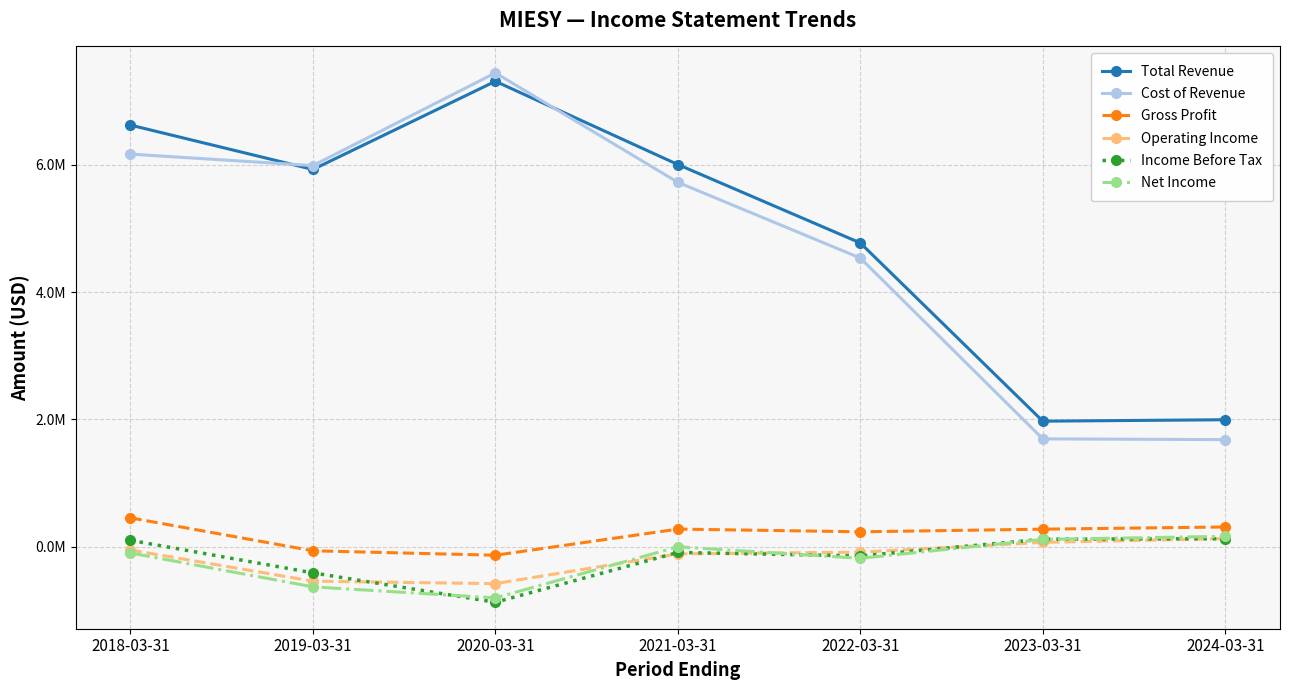

Reading left to right, what are all the values shown in this chart?

Total Revenue: 6621300	5924600	7309100	6002200	4771000	1973200	1995800
Cost of Revenue: 6165600	5986000	7440600	5723100	4534200	1695400	1683500
Gross Profit: 455800	-61400	-131500	279100	236800	277800	312300
Operating Income: -49200	-538800	-576900	-110700	-82600	70500	129800
Income Before Tax: 102700	-408200	-869500	-87400	-142000	120200	128400
Net Income: -95400	-628100	-801200	1200	-179700	117000	165600